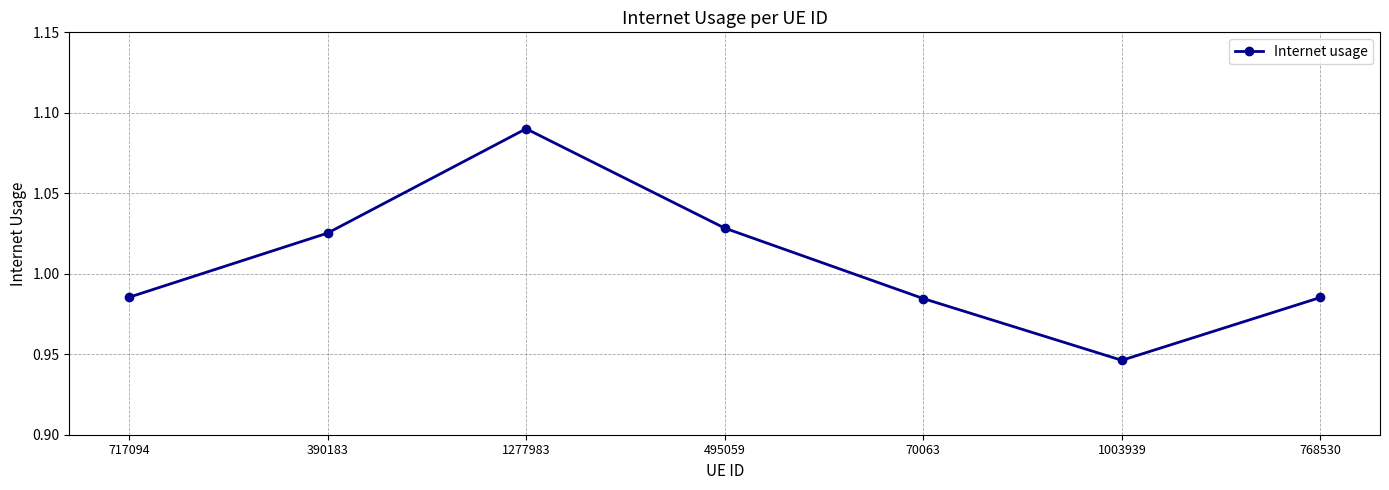

What position from the left is 70063?

5